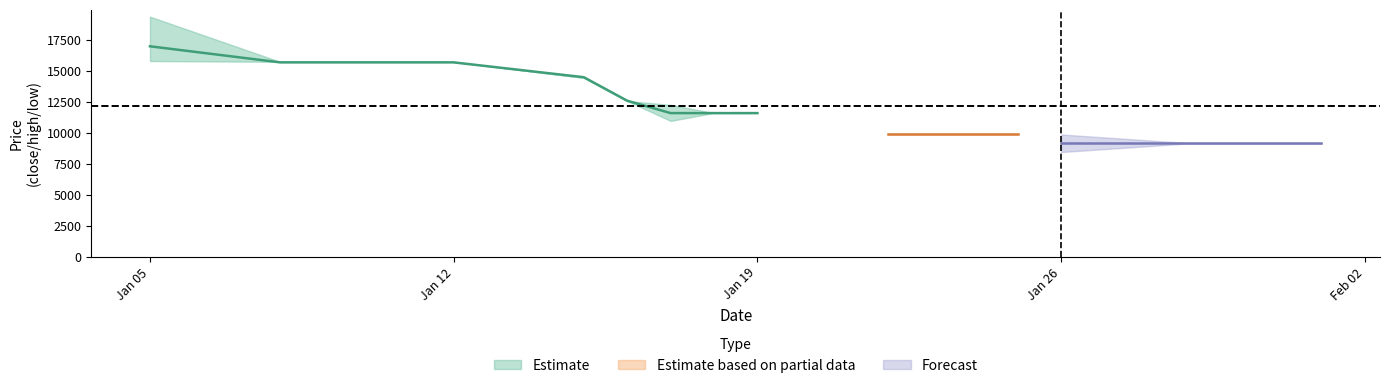

What is the difference between the second highest and minimum values in the Close series?

6500